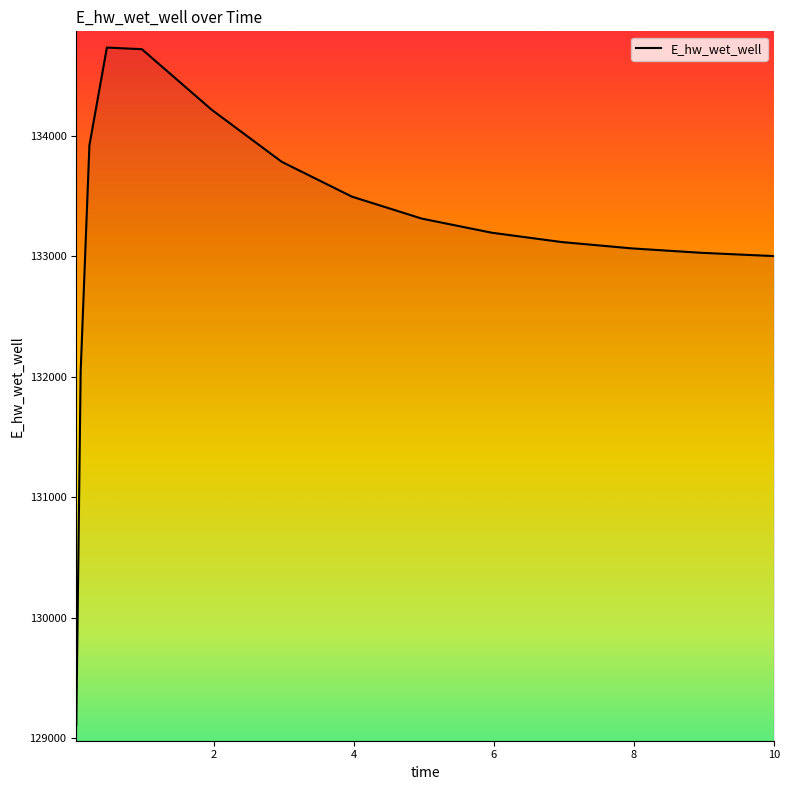

What is the greatest value displayed?

134732.4